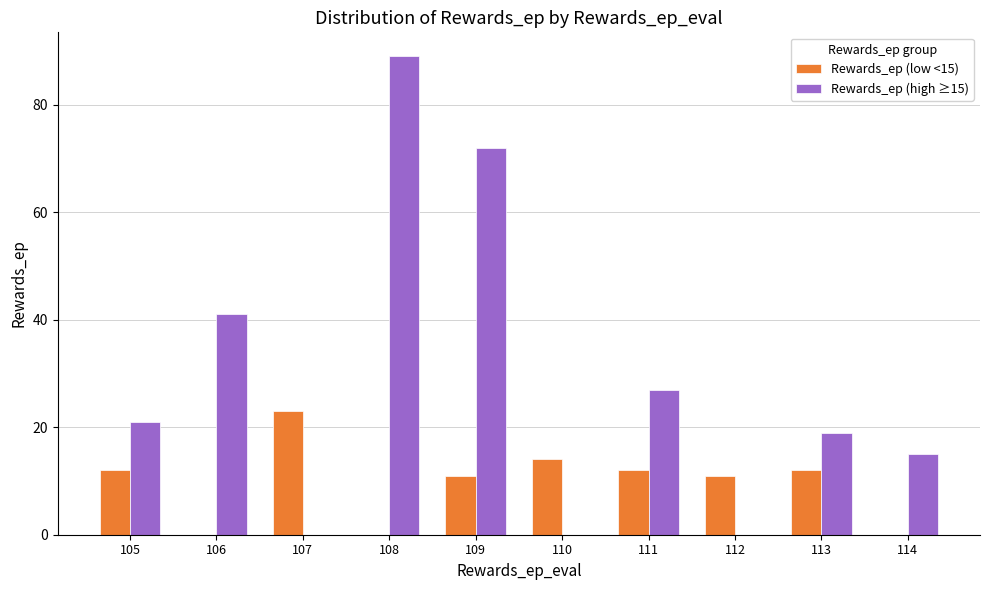

Reading left to right, list all the values displayed in this chart.

Rewards_ep (low <15): 105=12	106=0	107=23	108=0	109=11	110=14	111=12	112=11	113=12	114=0
Rewards_ep (high ≥15): 105=21	106=41	107=0	108=89	109=72	110=0	111=27	112=0	113=19	114=15